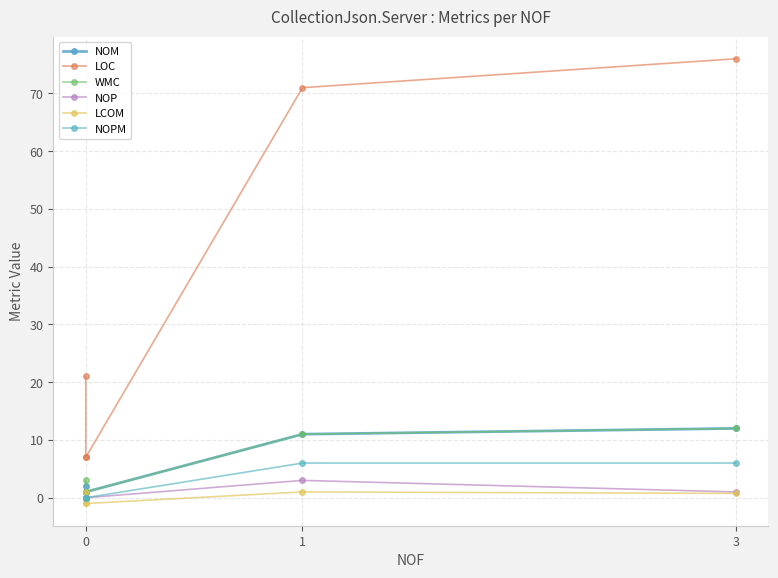

Between 0 and 1, which series saw the biggest shift?

LOC